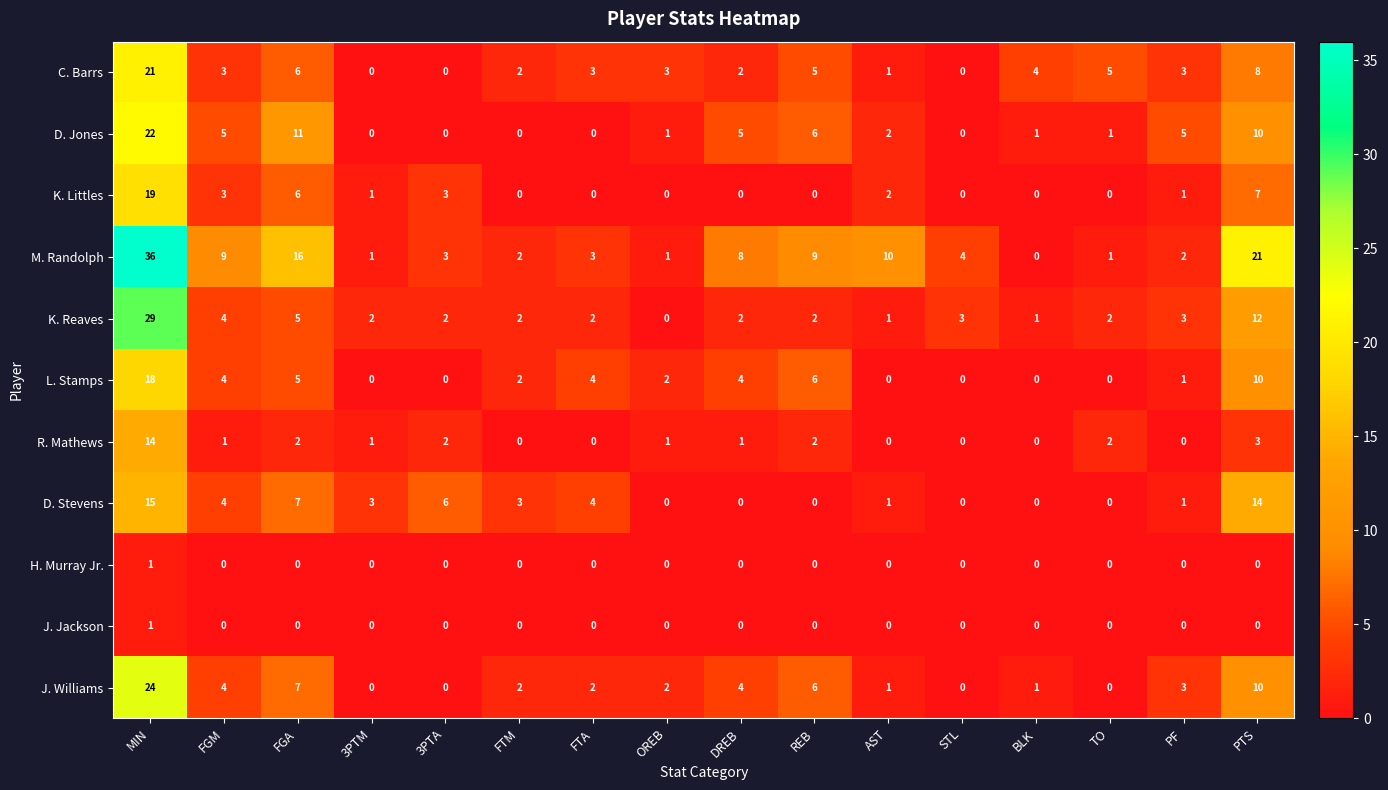

What is the sum of all C. Barrs values?

66